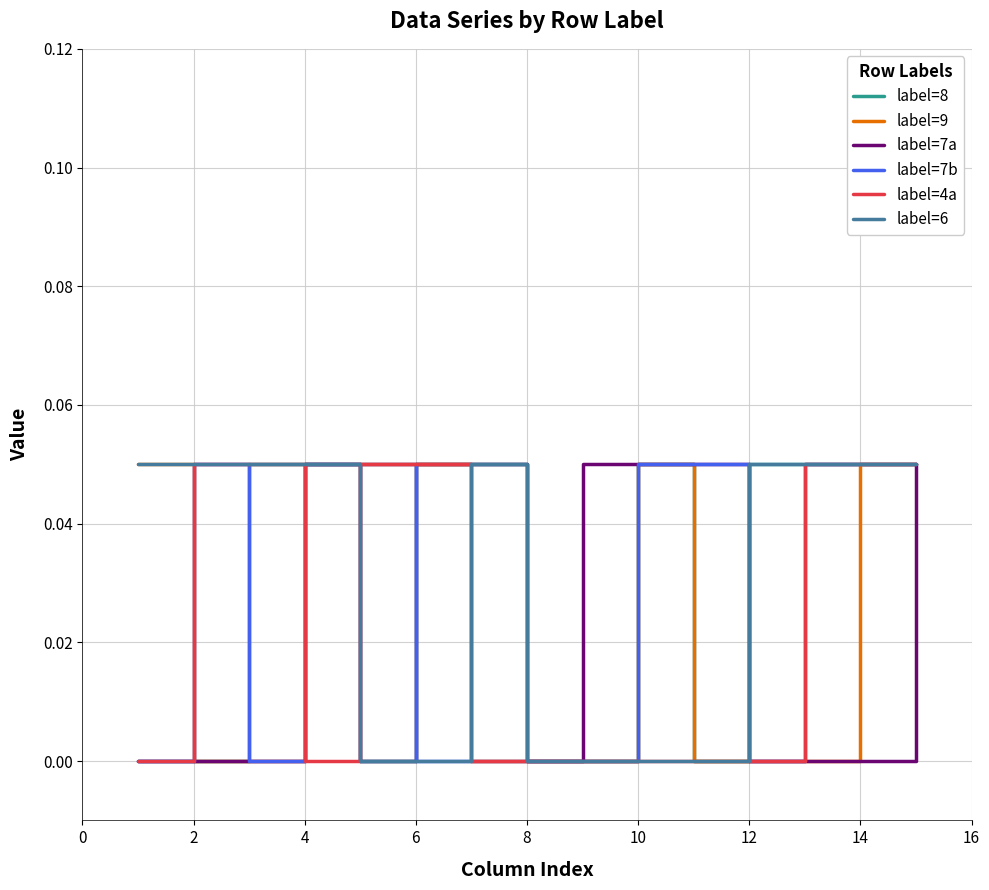

How many interior local valleys does the label=4a series have?

1